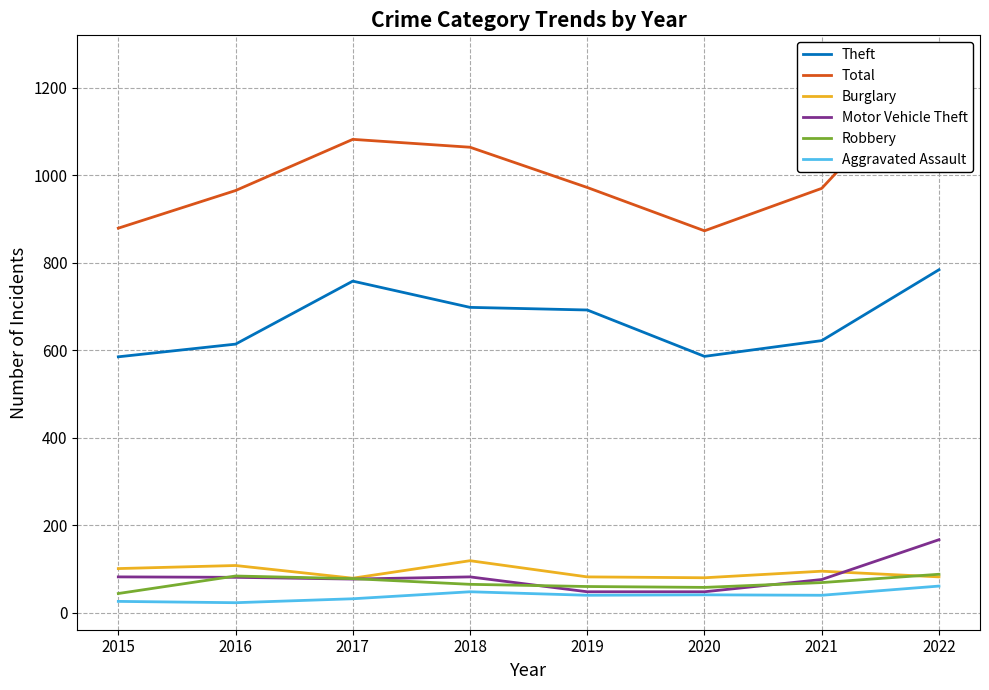

True or false: Theft and Robbery cross at least once.

False